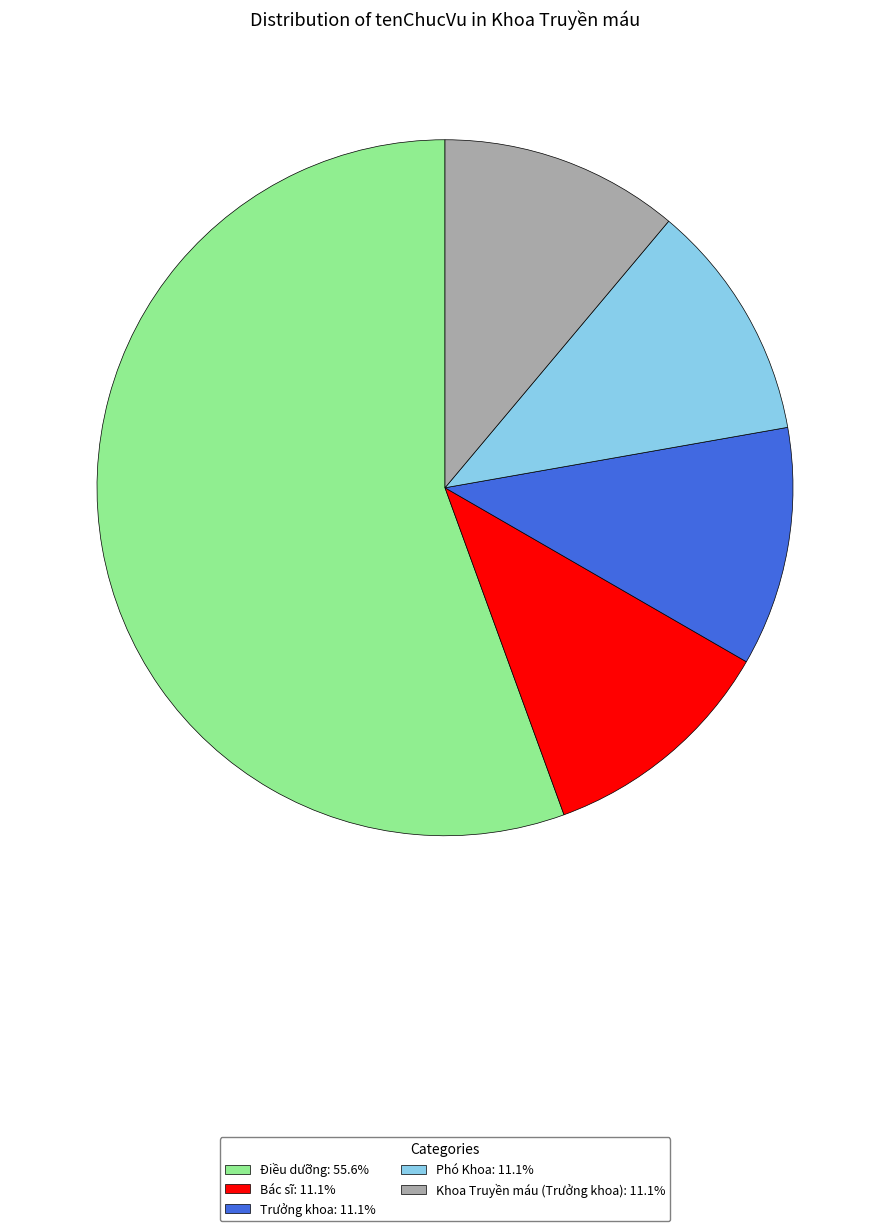

Do Trưởng khoa: 11.1% and Điều dưỡng: 55.6% together represent more than half of the pie?

Yes